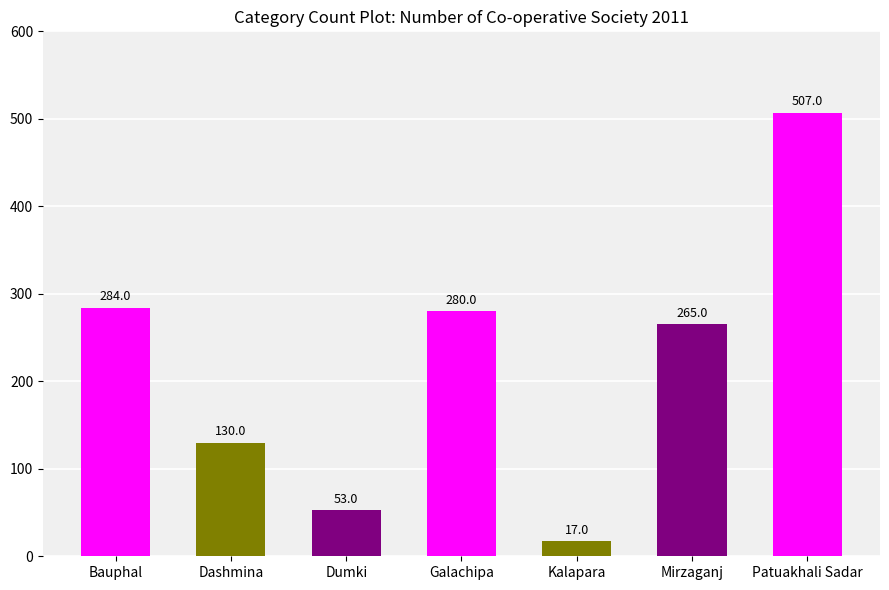

What is the smallest value displayed?

17